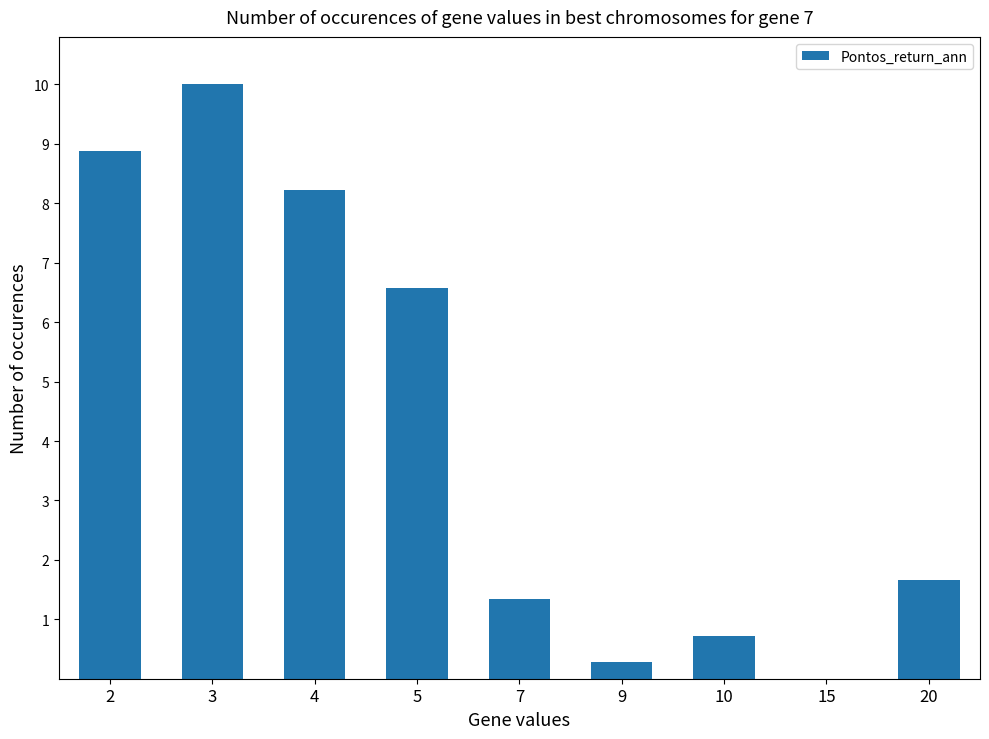

What is the ratio of the value at 20 to the value at 4?

0.2